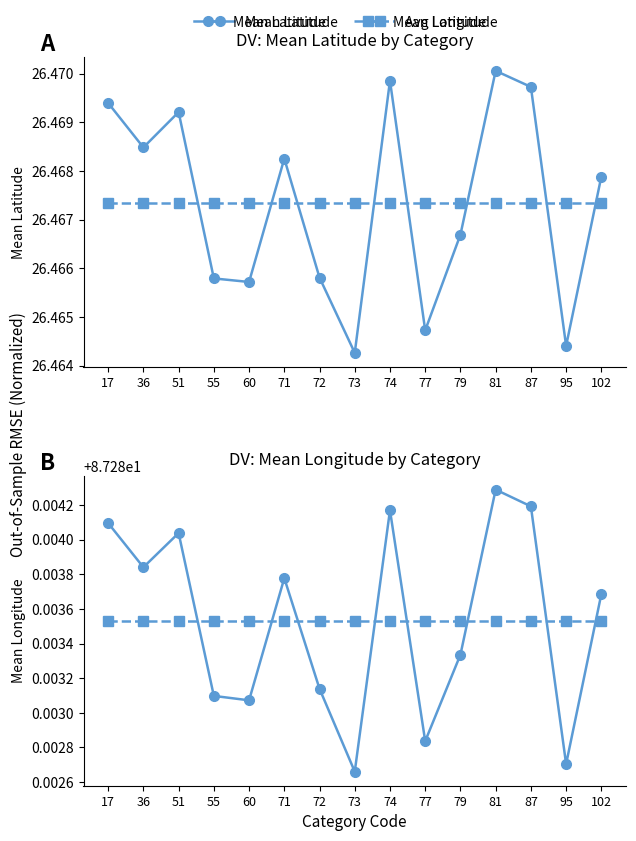

What is the spread (max minus min) of values at 51?

60.8